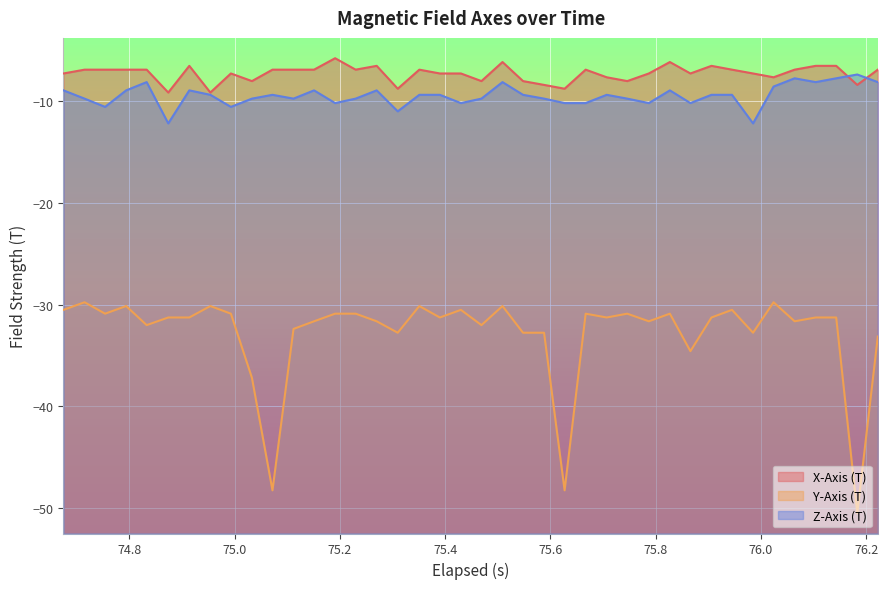

Which series has the largest range (max minus min)?

Y-Axis (T)